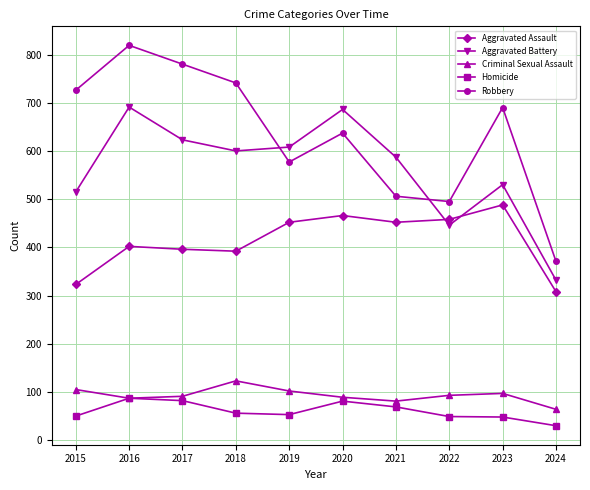

Rank the series at 2015 from highest to lowest value.

Robbery, Aggravated Battery, Aggravated Assault, Criminal Sexual Assault, Homicide